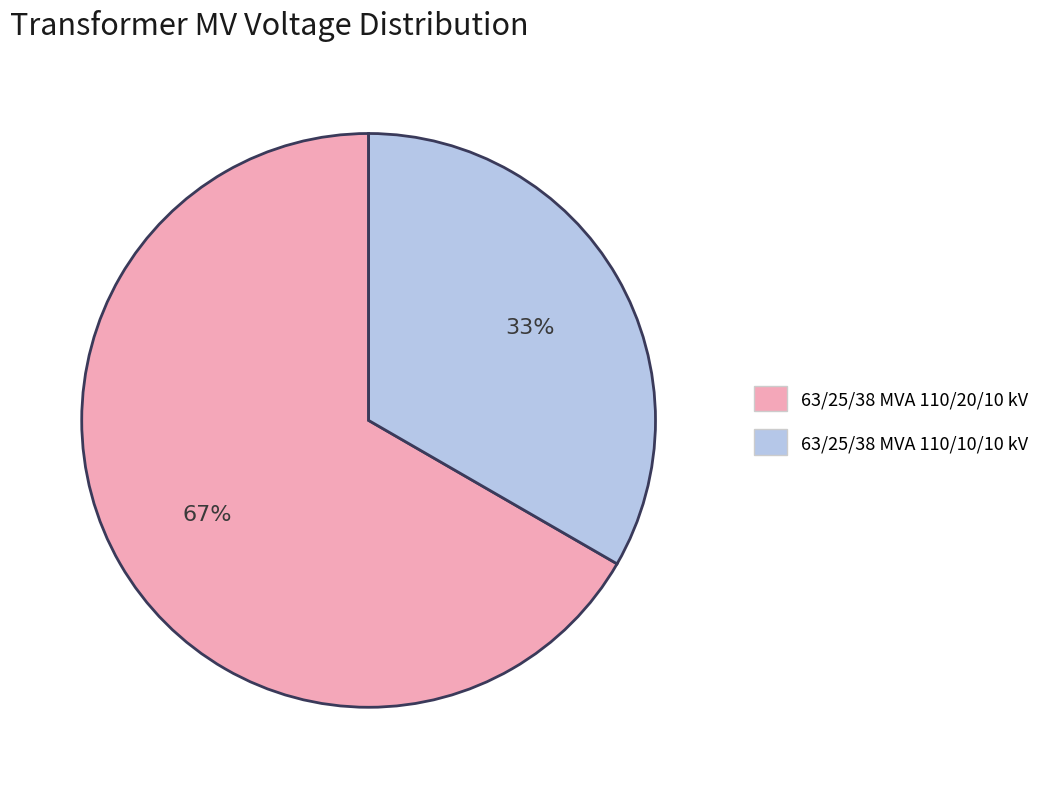

Which slice is the smallest?

63/25/38 MVA 110/10/10 kV